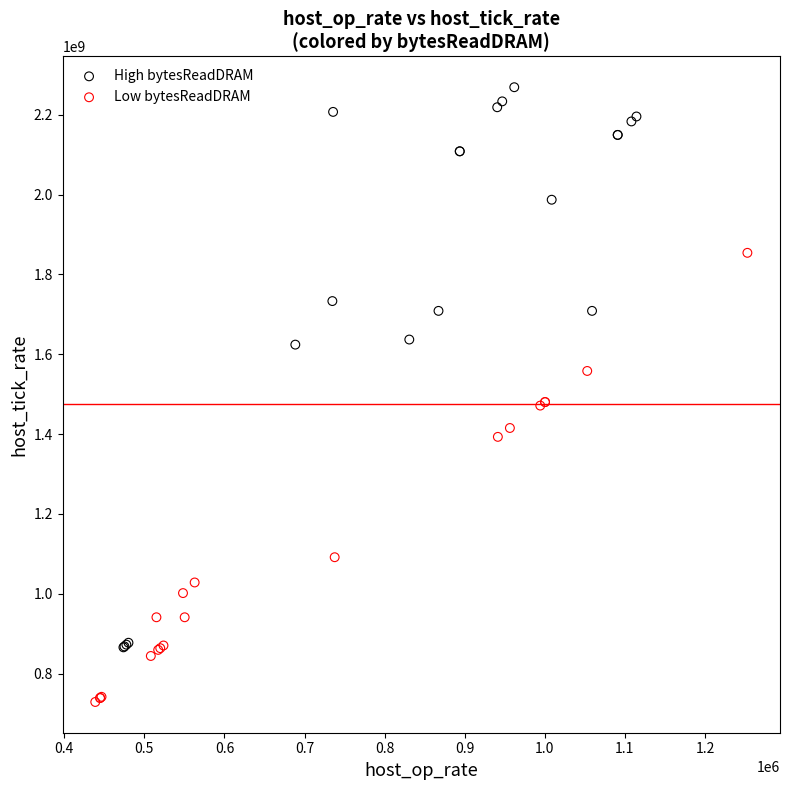

Which series reaches the minimum Y coordinate?

Low bytesReadDRAM